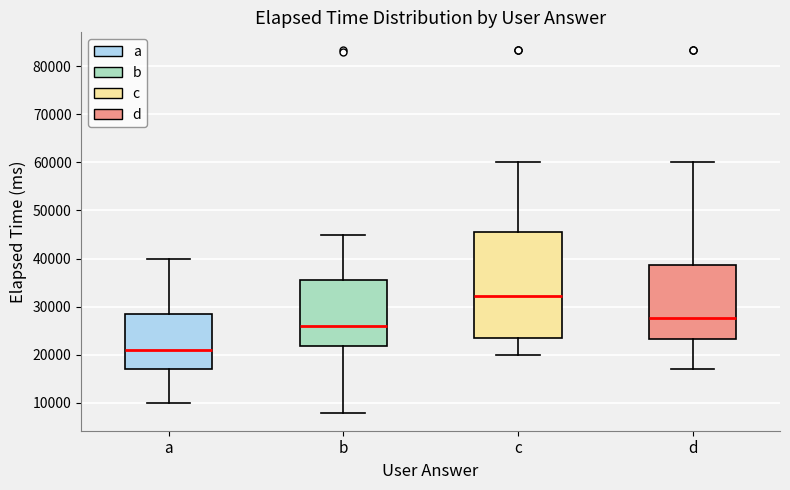

Where does the upper whisker of the box for d end on the y-axis? The values are not printed on the chart, so give them approximately, as read against the axis.

60000